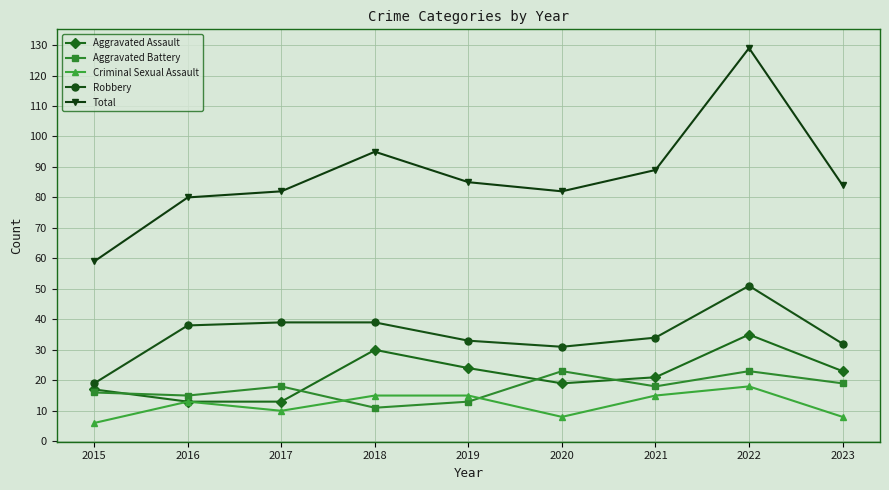

What is the highest value of the Aggravated Assault series?

35